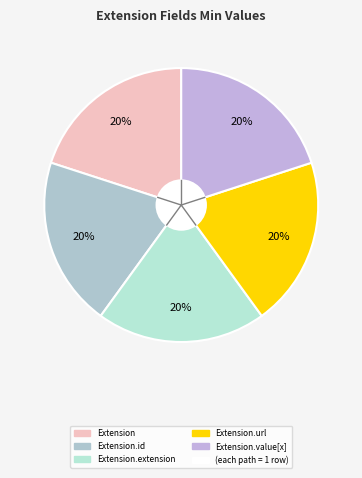

Count the number of slices in the pie.

5